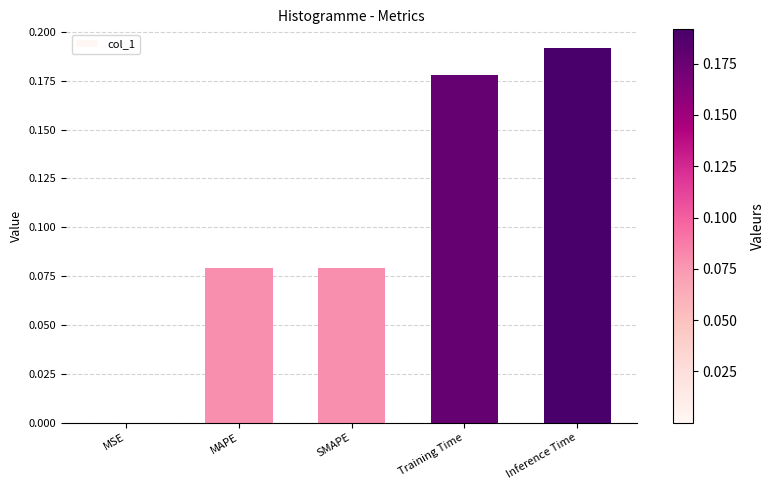

At which category does the chart reach its peak across all series?

Inference Time